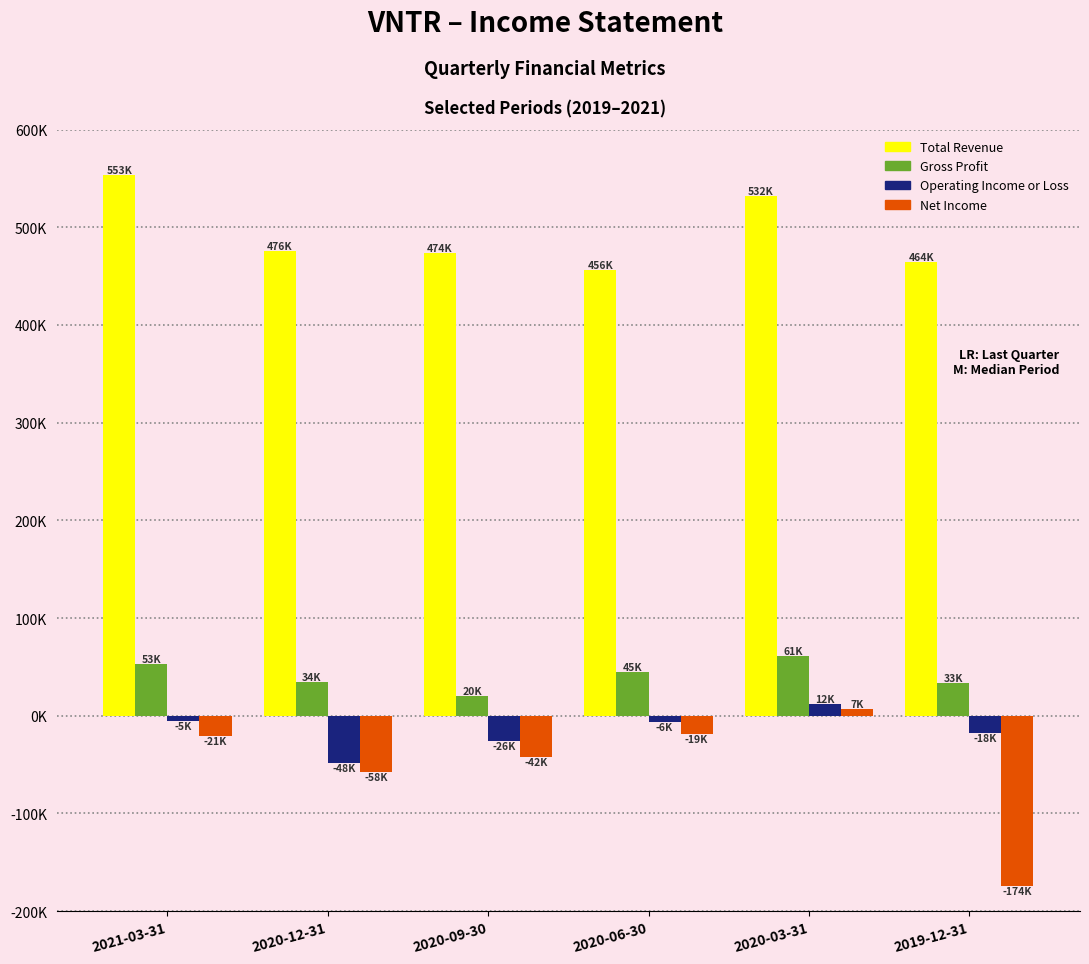

Reading left to right, transcribe all the data shown in this chart.

Total Revenue: 553000	476000	474000	456000	532000	464000
Gross Profit: 53000	34000	20000	45000	61000	33000
Operating Income or Loss: -5000	-48000	-26000	-6000	12000	-18000
Net Income: -21000	-58000	-42000	-19000	7000	-174000